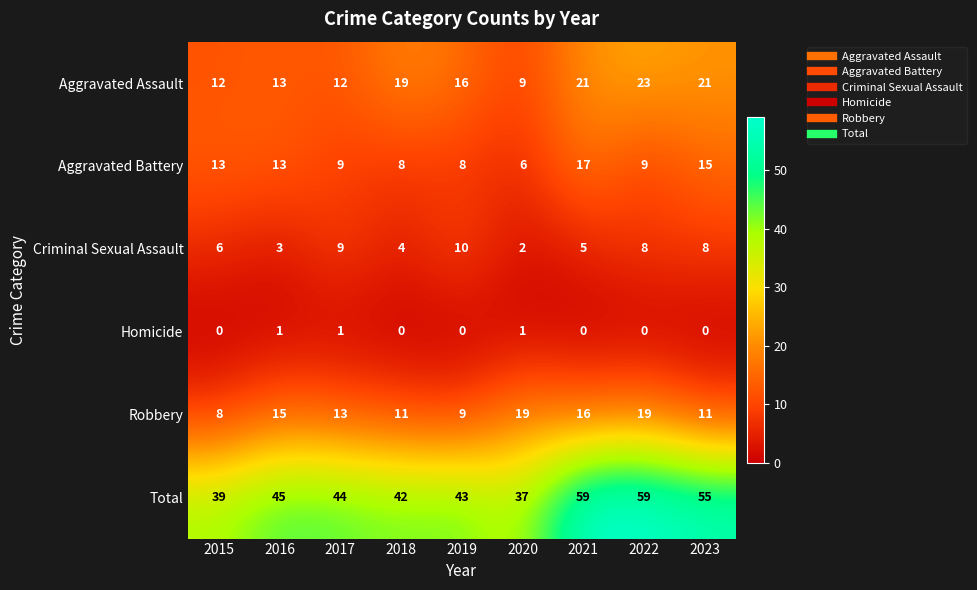

Is it true that Robbery equals 9 at 2016?

False